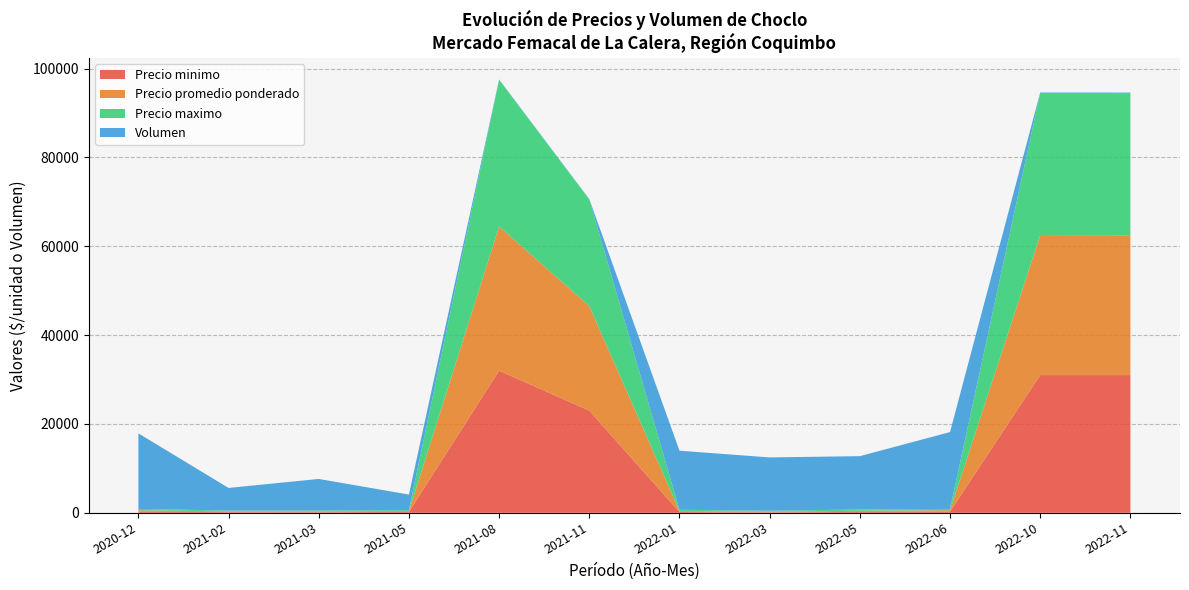

Reading left to right, list all the values displayed in this chart.

Precio minimo: 250	150	130	200	32000	23000	180	100	200	280	31000	31000
Precio promedio ponderado: 300	165	190	200	32471	23542	200	164	250	295	31526	31480
Precio maximo: 330	180	200	200	33000	24000	300	200	300	300	32000	32000
Volumen: 17000	5100	7100	3500	85	83	13300	12000	12000	17300	95	125